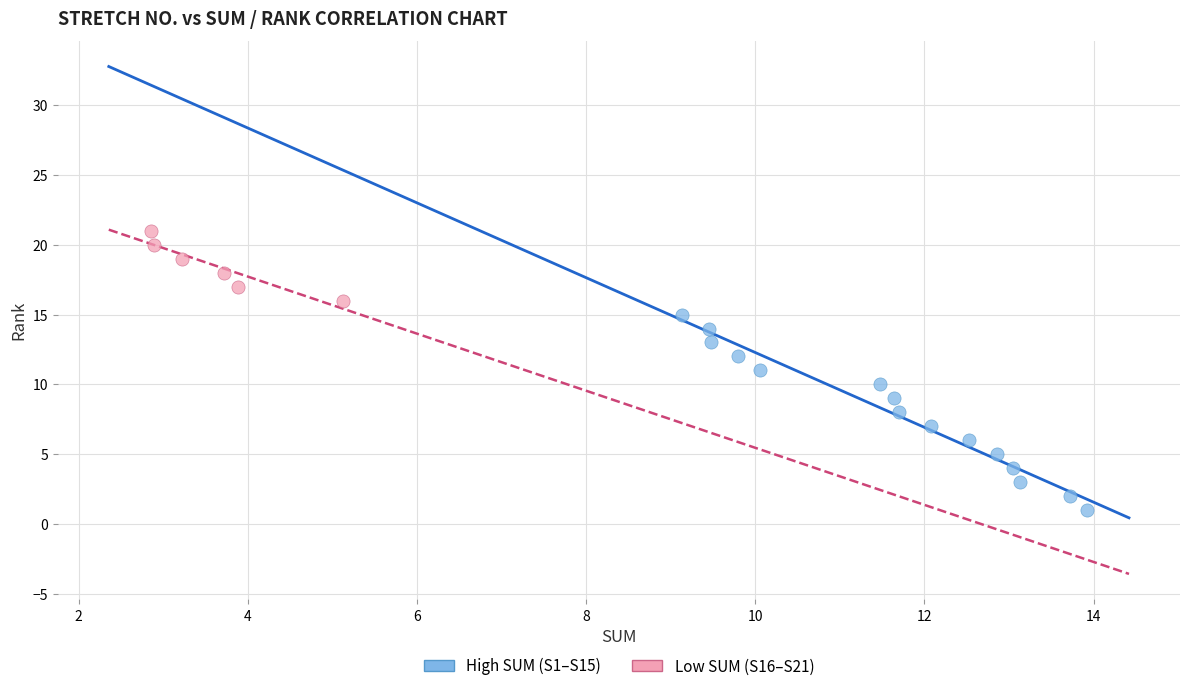

Which series contains the highest Y value?

Low SUM (S16–S21)